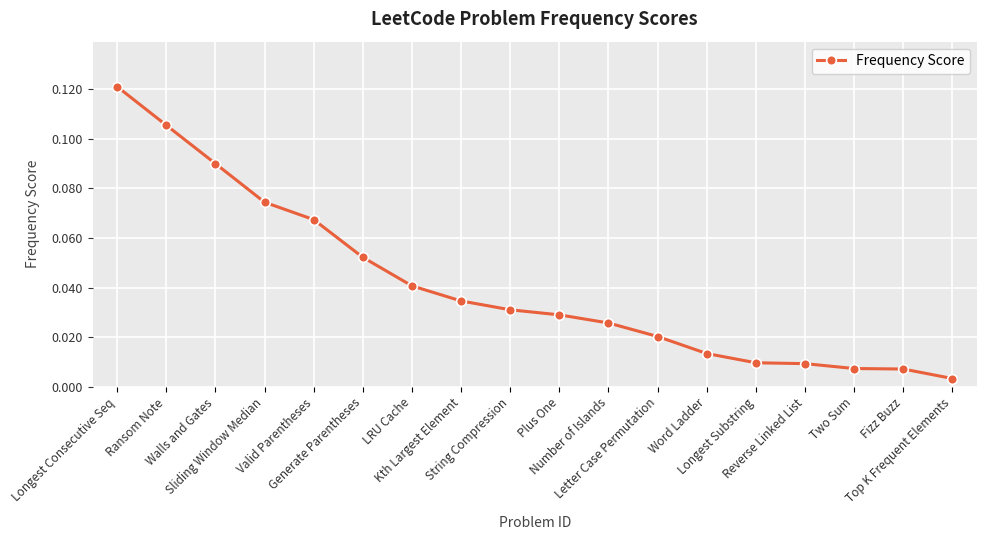

True or false: there are more than 2 points higher than both neighbors.

False